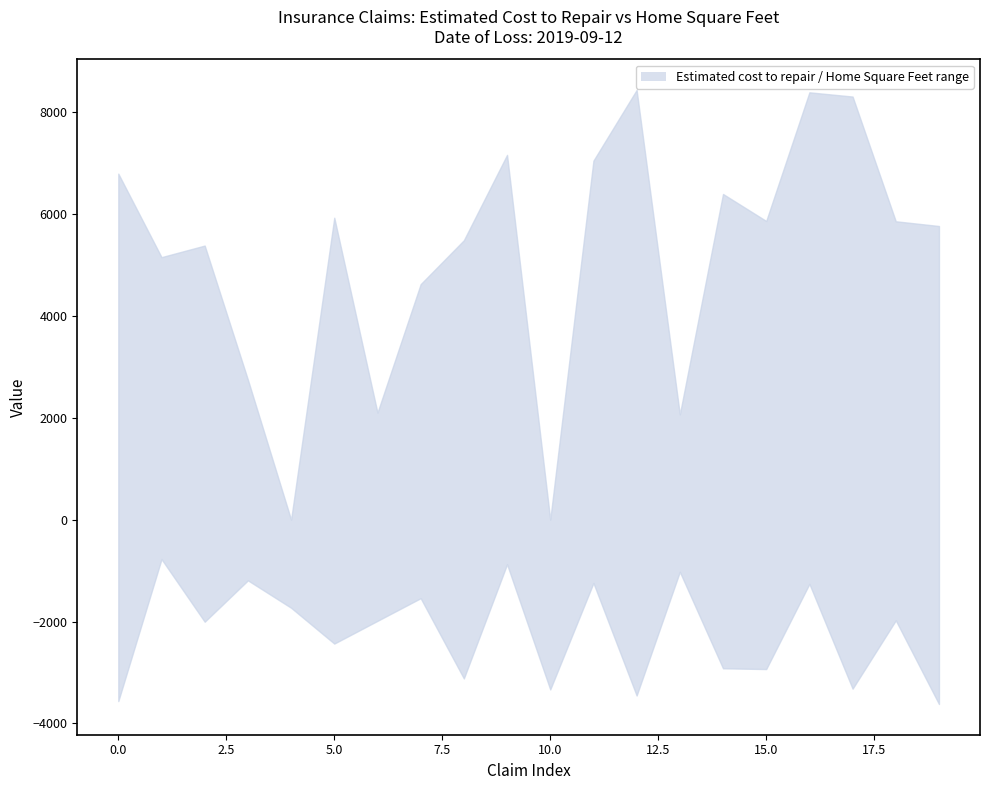

How many interior local peaks does the Upper (Estimated cost to repair) series have?

6